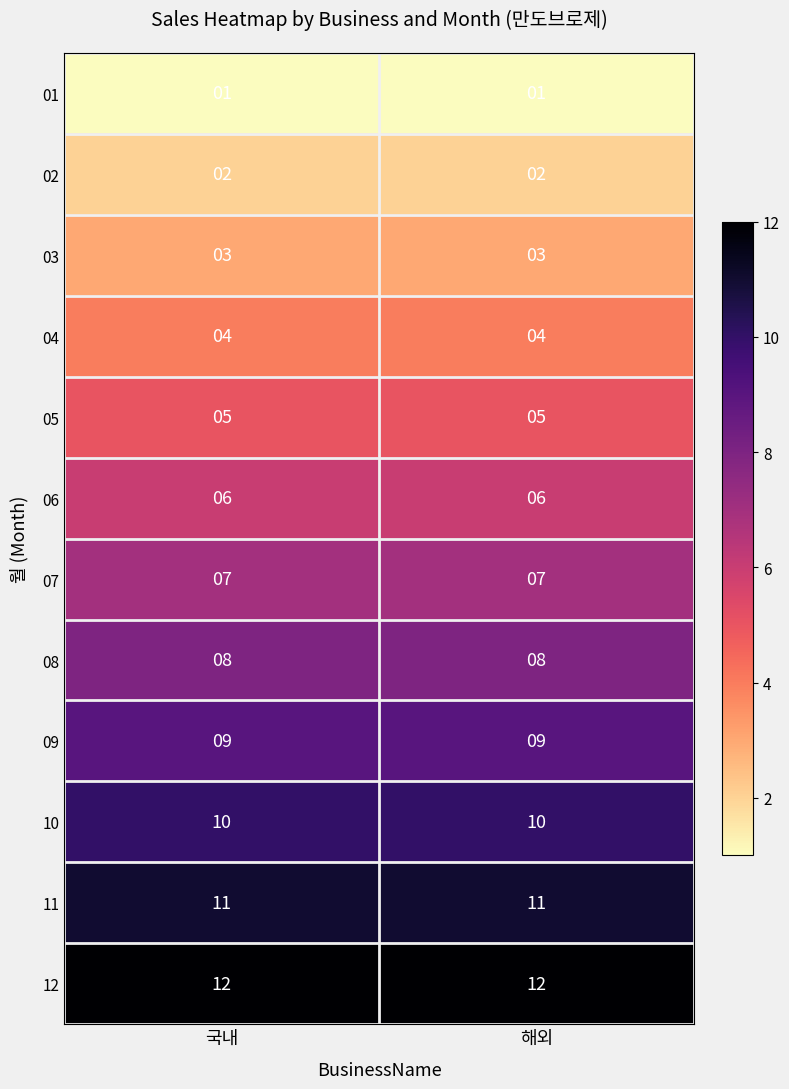

At 해외, list the series in order from smallest to largest.

01, 02, 03, 04, 05, 06, 07, 08, 09, 10, 11, 12